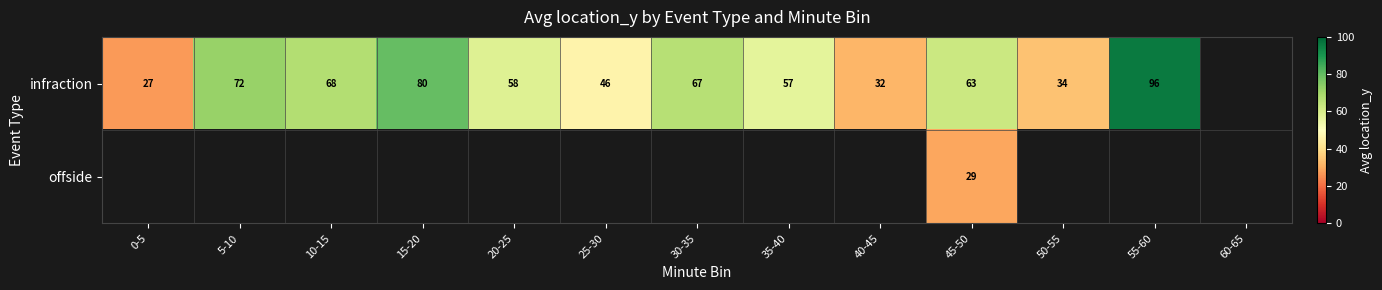

How many positive values does the infraction series have?

12